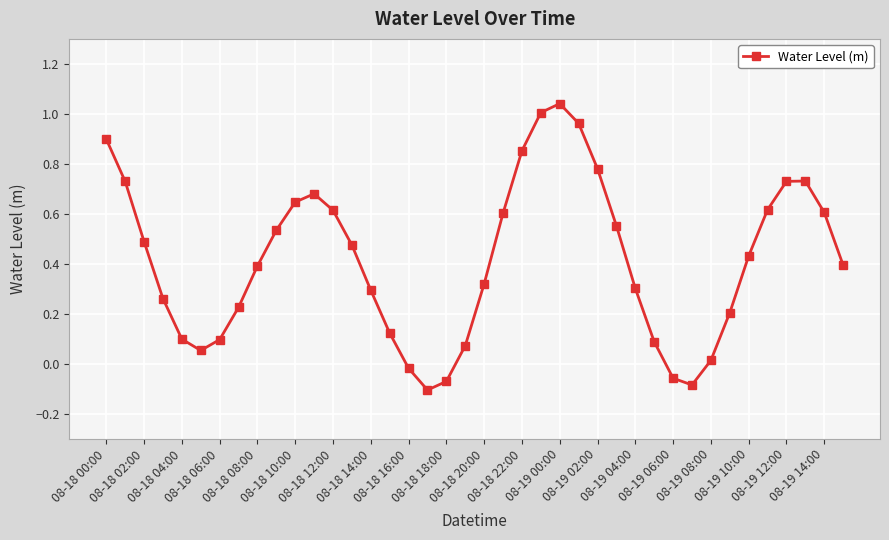

What is the difference between the maximum and minimum values?

1.1